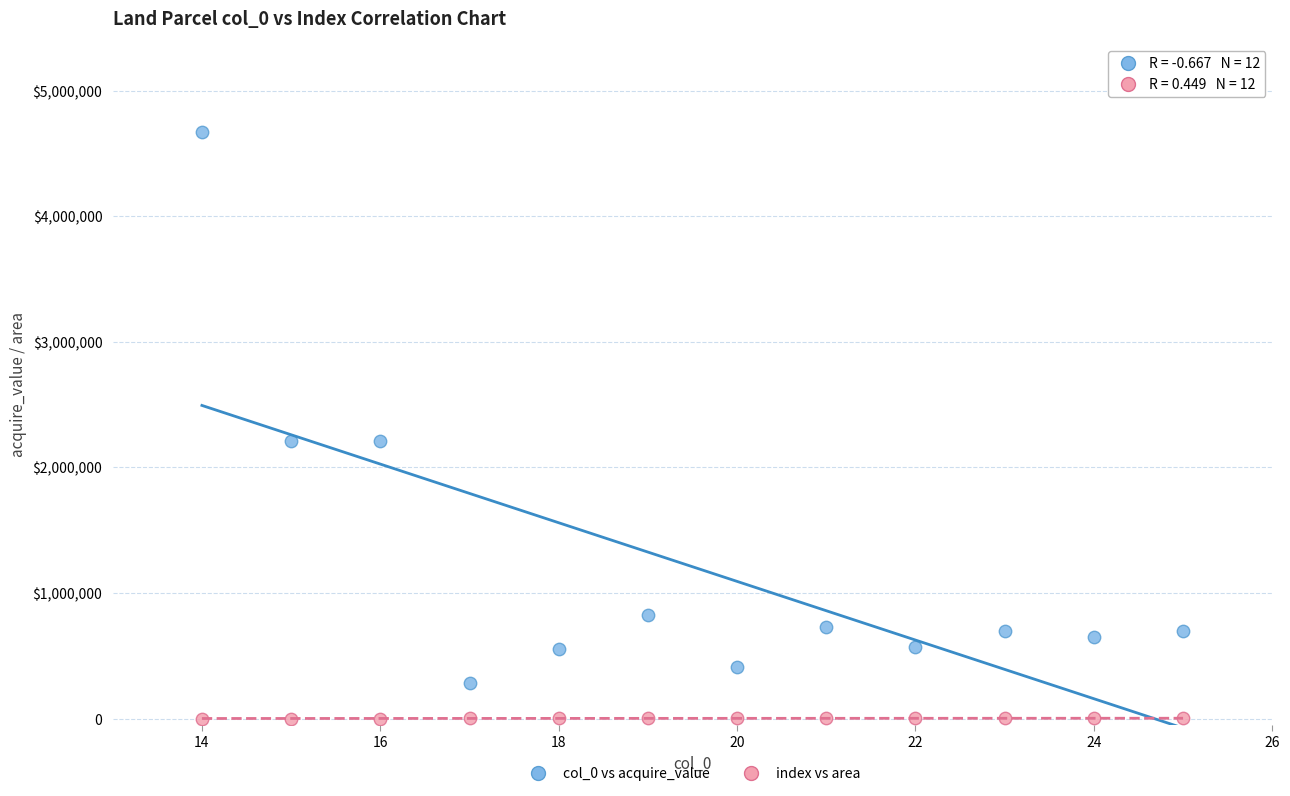

Which series reaches the maximum Y coordinate?

col_0 vs acquire_value